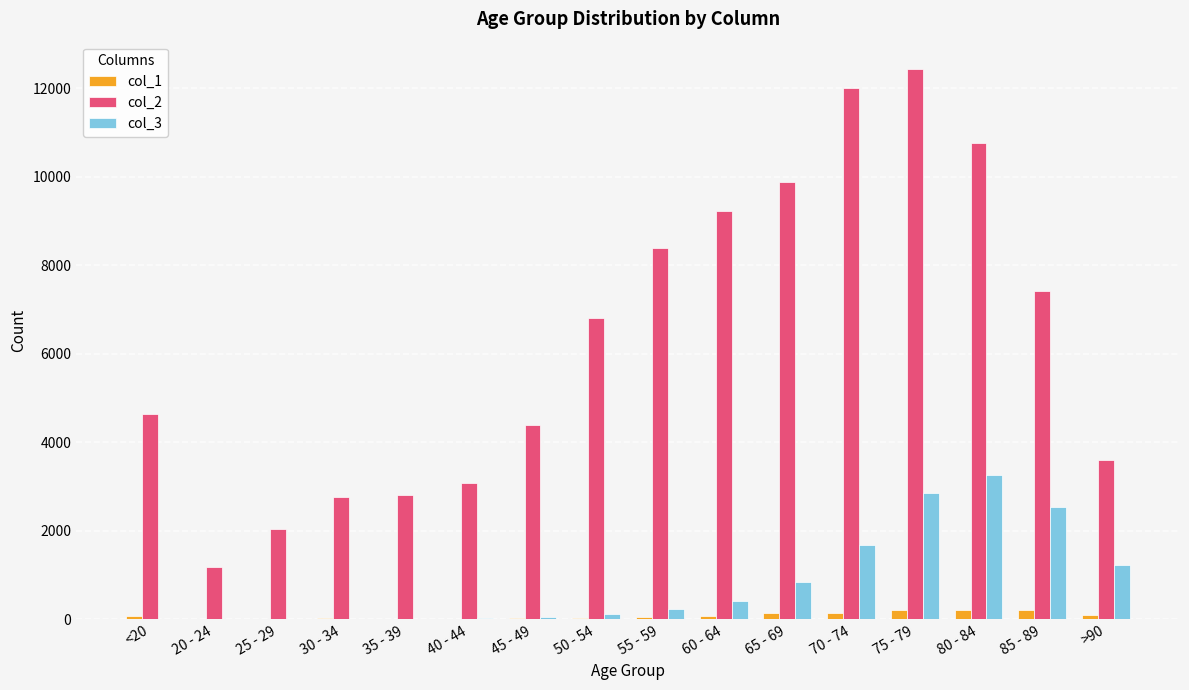

What is the maximum value shown in the chart?

12434